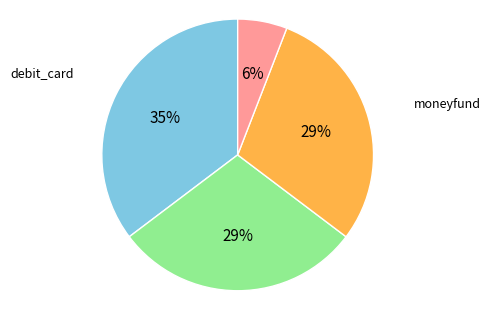

Does any single category account for the majority?

No